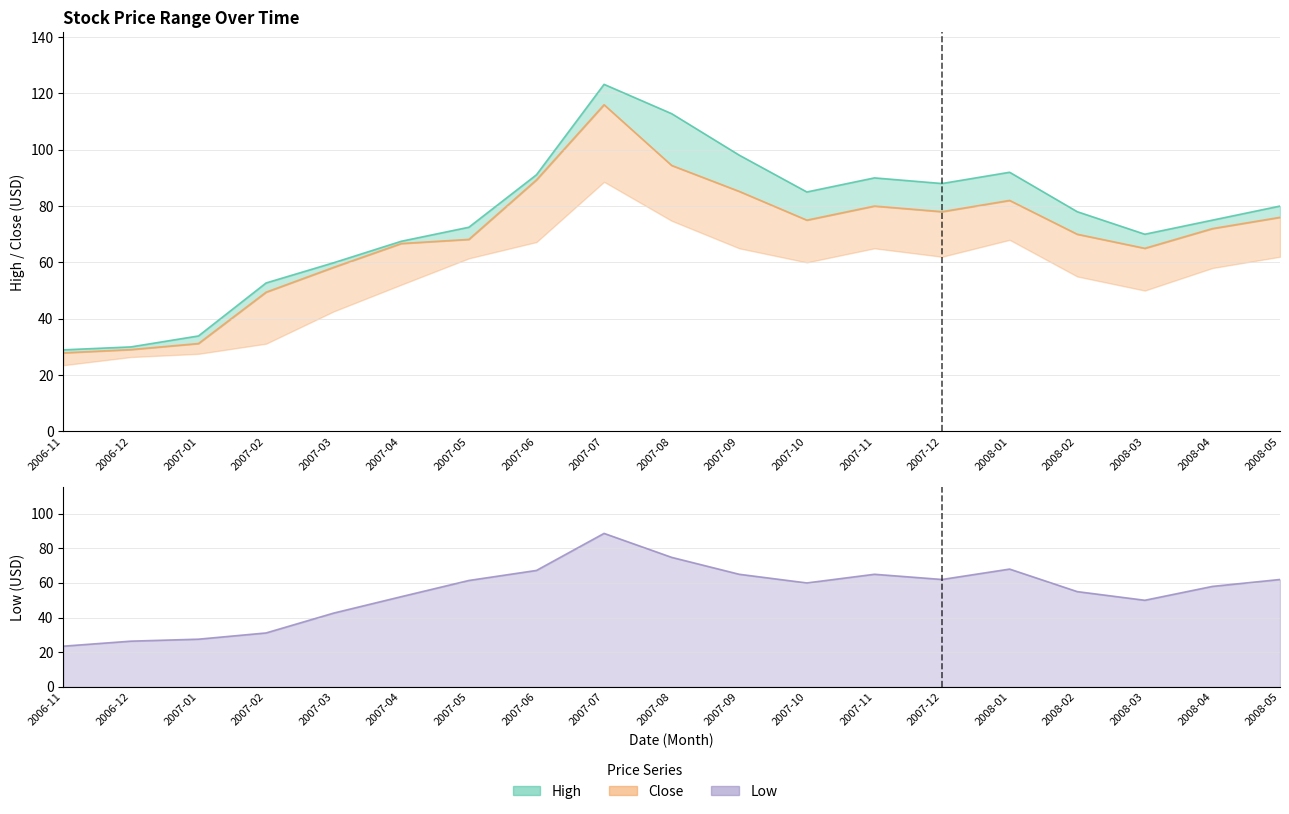

At which label does Low first exceed 60?

2007-05